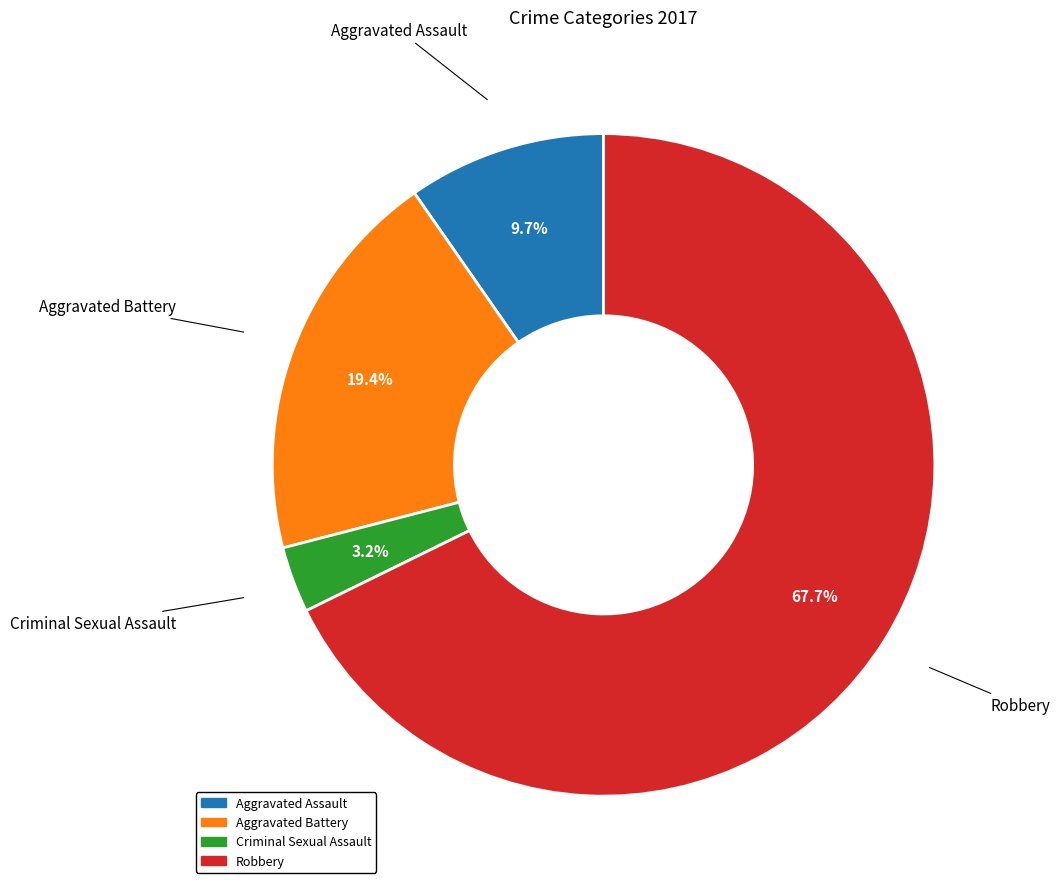

Between Aggravated Assault and Criminal Sexual Assault, which is larger?

Aggravated Assault